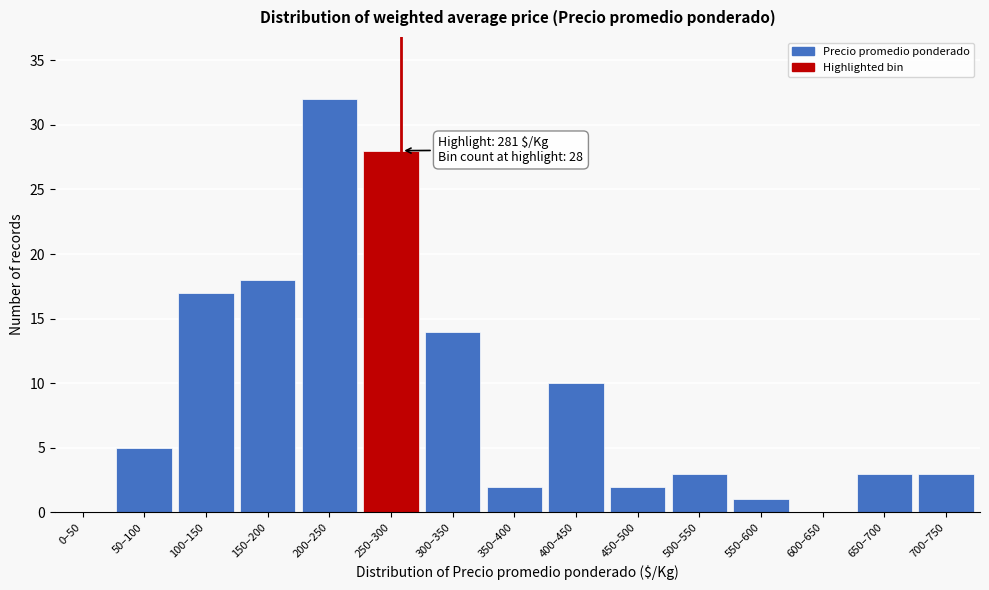

Reading left to right, list all the values displayed in this chart.

0–50=0	50–100=5	100–150=17	150–200=18	200–250=32	250–300=28	300–350=14	350–400=2	400–450=10	450–500=2	500–550=3	550–600=1	600–650=0	650–700=3	700–750=3